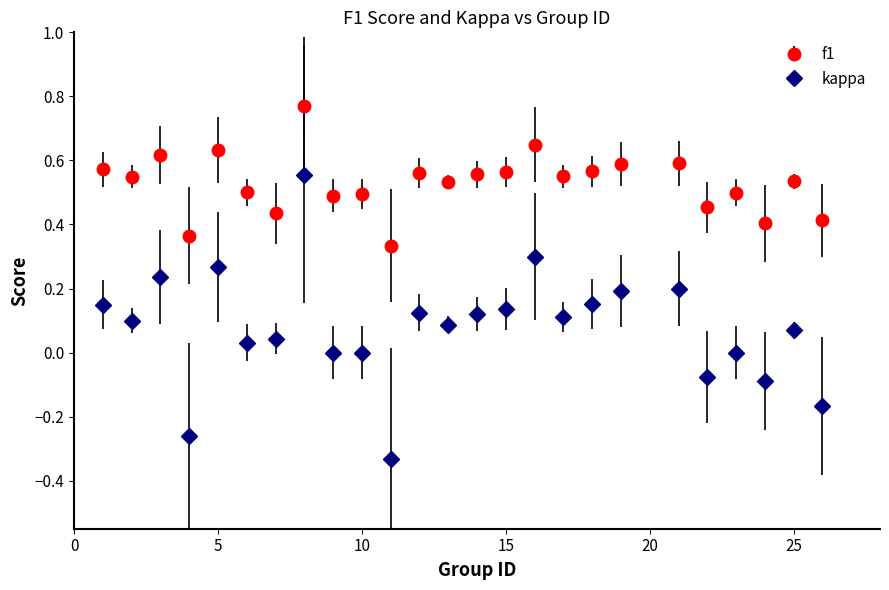

What are all the series names shown in the legend?

f1, kappa